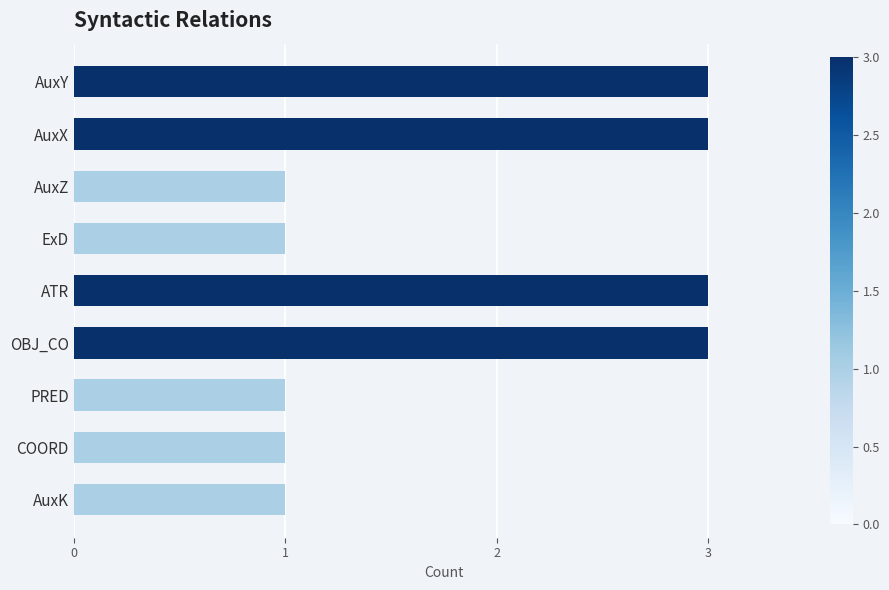

Is it true that the value at AuxX is 3?

True